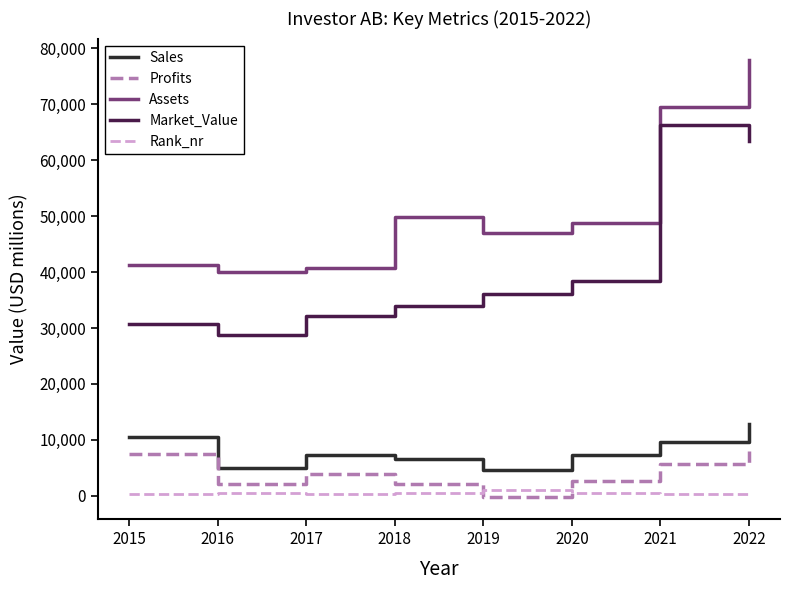

At which category is the sum across all series the highest?

2022